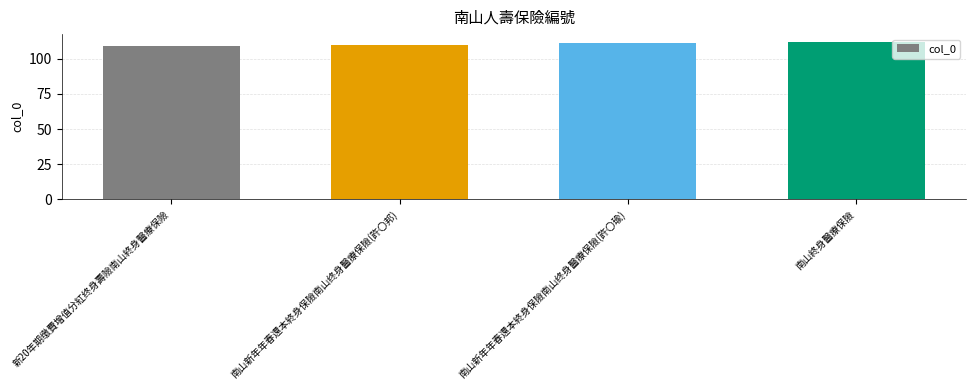

What is the ratio of the value at 南山終身醫療保險 to the value at 南山新年年春還本終身保險南山终身醫療保險(許〇邦)?

1.0